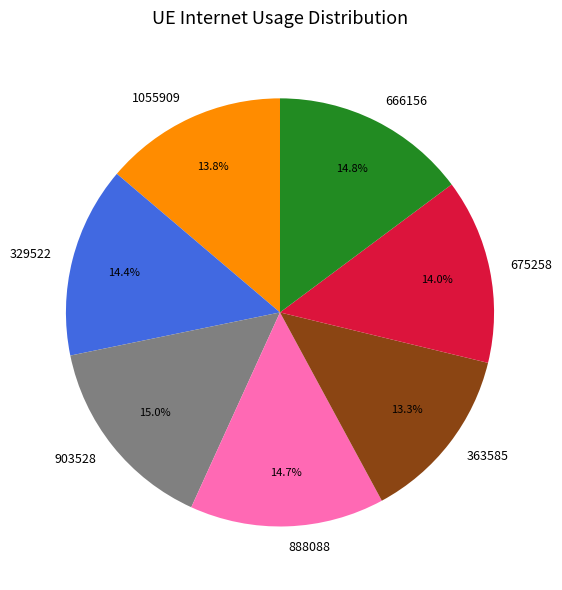

Does any single category account for the majority?

No